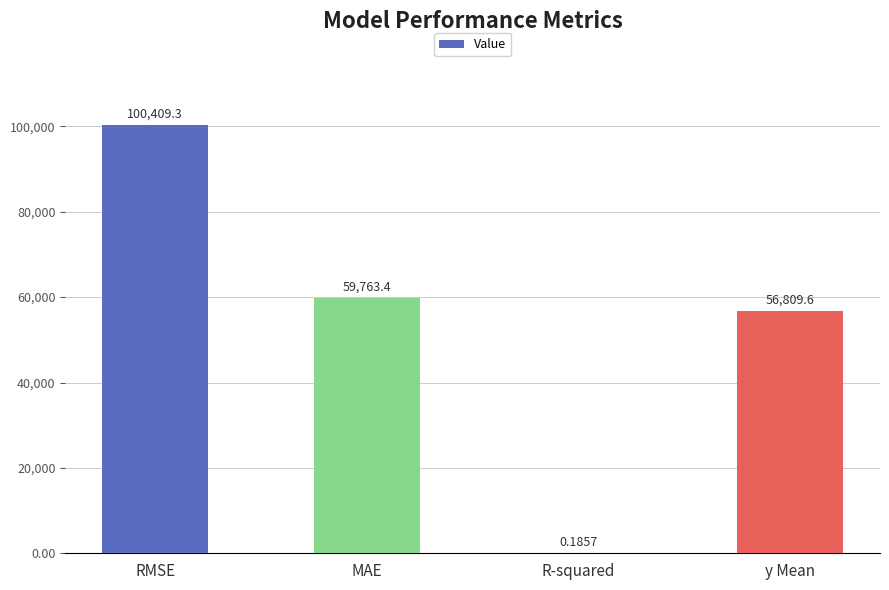

What is the sum of all values?

216982.5